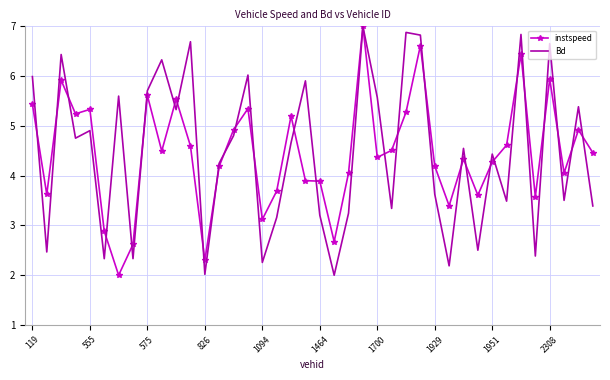

True or false: instspeed and Bd cross at least once.

True